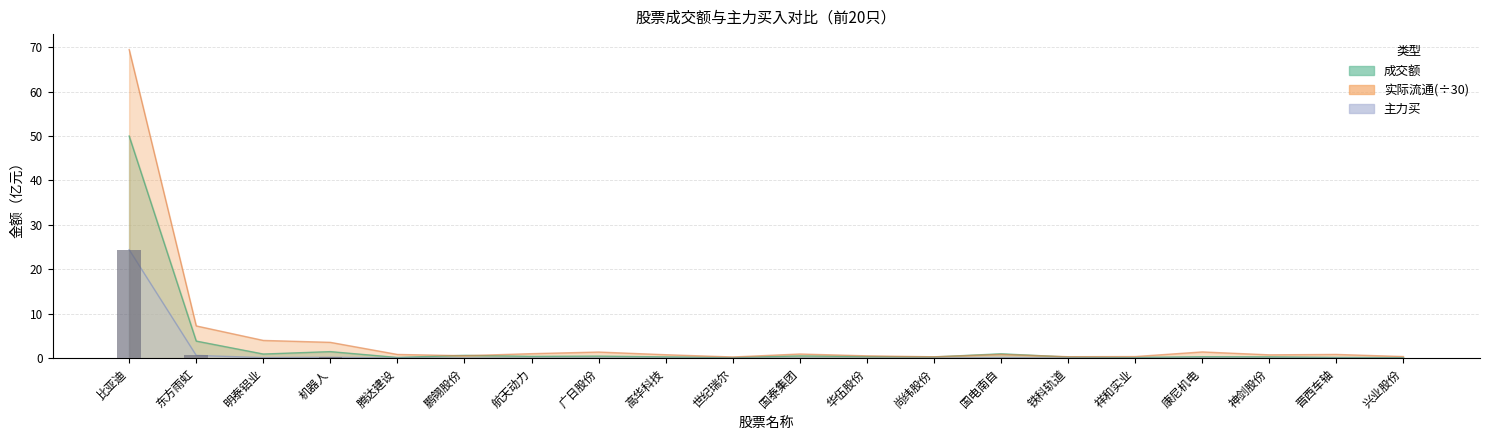

Reading left to right, extract all data points from this chart.

成交额: 比亚迪=50.0	东方雨虹=3.9	明泰铝业=1.0	机器人=1.5	腾达建设=0.2	鹏翎股份=0.7	航天动力=0.4	广日股份=0.5	高华科技=0.3	世纪瑞尔=0.2	国泰集团=0.5	华伍股份=0.4	尚纬股份=0.3	国电南自=1.0	铁科轨道=0.3	祥和实业=0.2	康尼机电=0.3	神剑股份=0.3	晋西车轴=0.2	兴业股份=0.2
主力买: 比亚迪=24.4	东方雨虹=0.7	明泰铝业=0.2	机器人=0.2	腾达建设=0.1	鹏翎股份=0.1	航天动力=0.1	广日股份=0.1	高华科技=0.1	世纪瑞尔=0.0	国泰集团=0.1	华伍股份=0.0	尚纬股份=0.0	国电南自=0.2	铁科轨道=0.1	祥和实业=0.0	康尼机电=0.1	神剑股份=0.0	晋西车轴=0.0	兴业股份=0.0
实际流通: 比亚迪=69.4	东方雨虹=7.3	明泰铝业=4.0	机器人=3.6	腾达建设=0.9	鹏翎股份=0.6	航天动力=1.0	广日股份=1.4	高华科技=0.8	世纪瑞尔=0.3	国泰集团=1.0	华伍股份=0.6	尚纬股份=0.3	国电南自=0.9	铁科轨道=0.4	祥和实业=0.4	康尼机电=1.4	神剑股份=0.8	晋西车轴=0.9	兴业股份=0.4